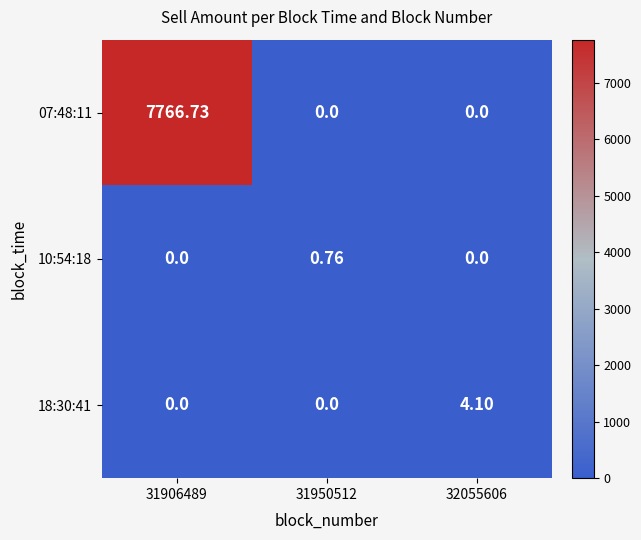

Is the value of 18:30:41 at 31950512 greater than the value of 07:48:11 at 31906489?

No